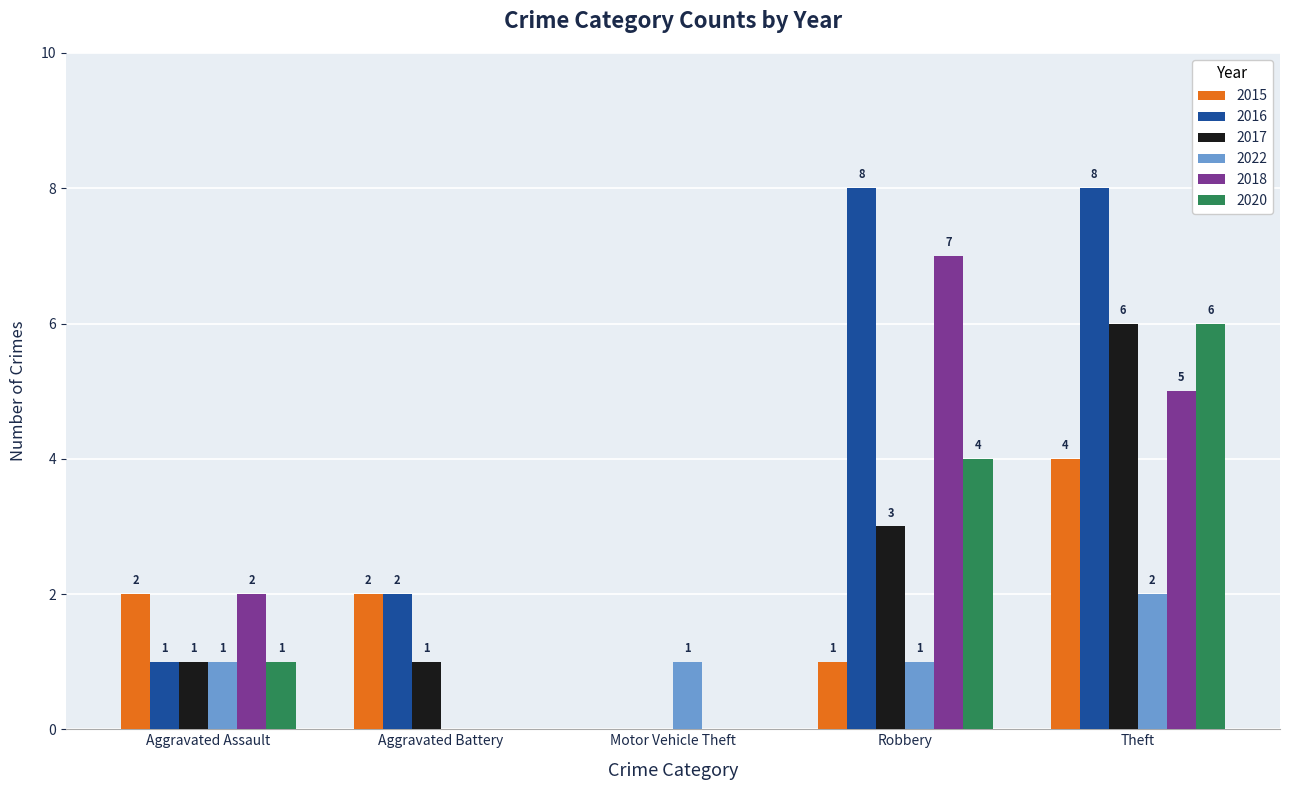

Is it true that 2020 equals 6 at Theft?

True